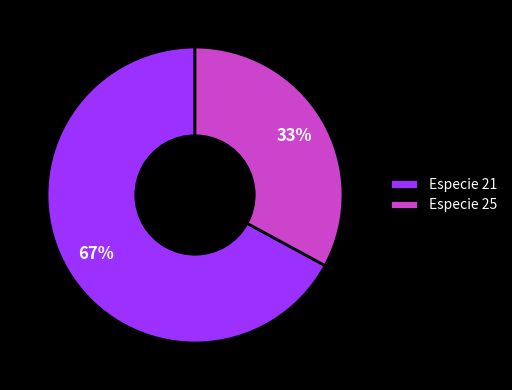

Which category has the smallest portion of the pie?

Especie 25